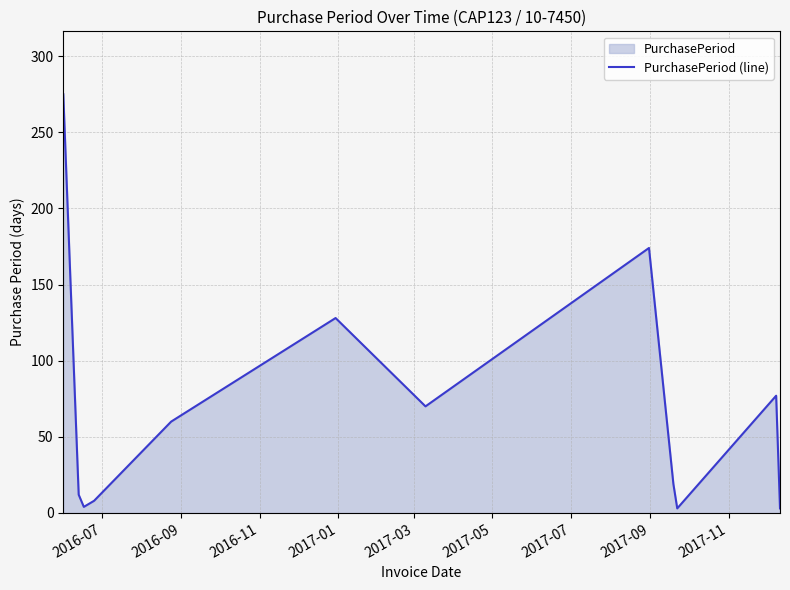

What is the difference between the maximum and minimum values?

272